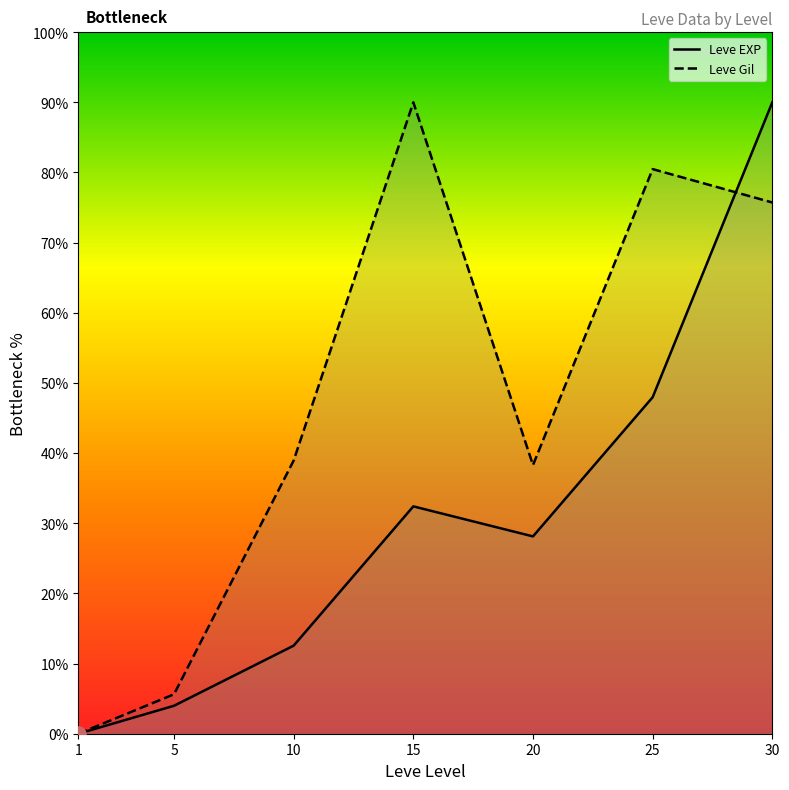

Which series contains the highest Y value?

Leve EXP